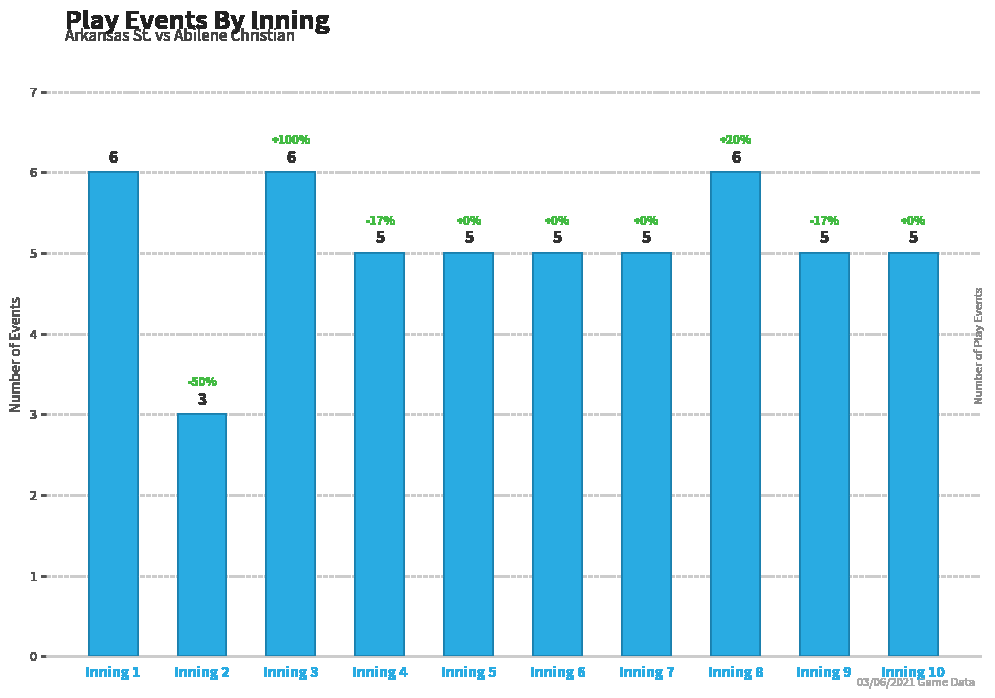

What is the approximate value at Inning 5?

5